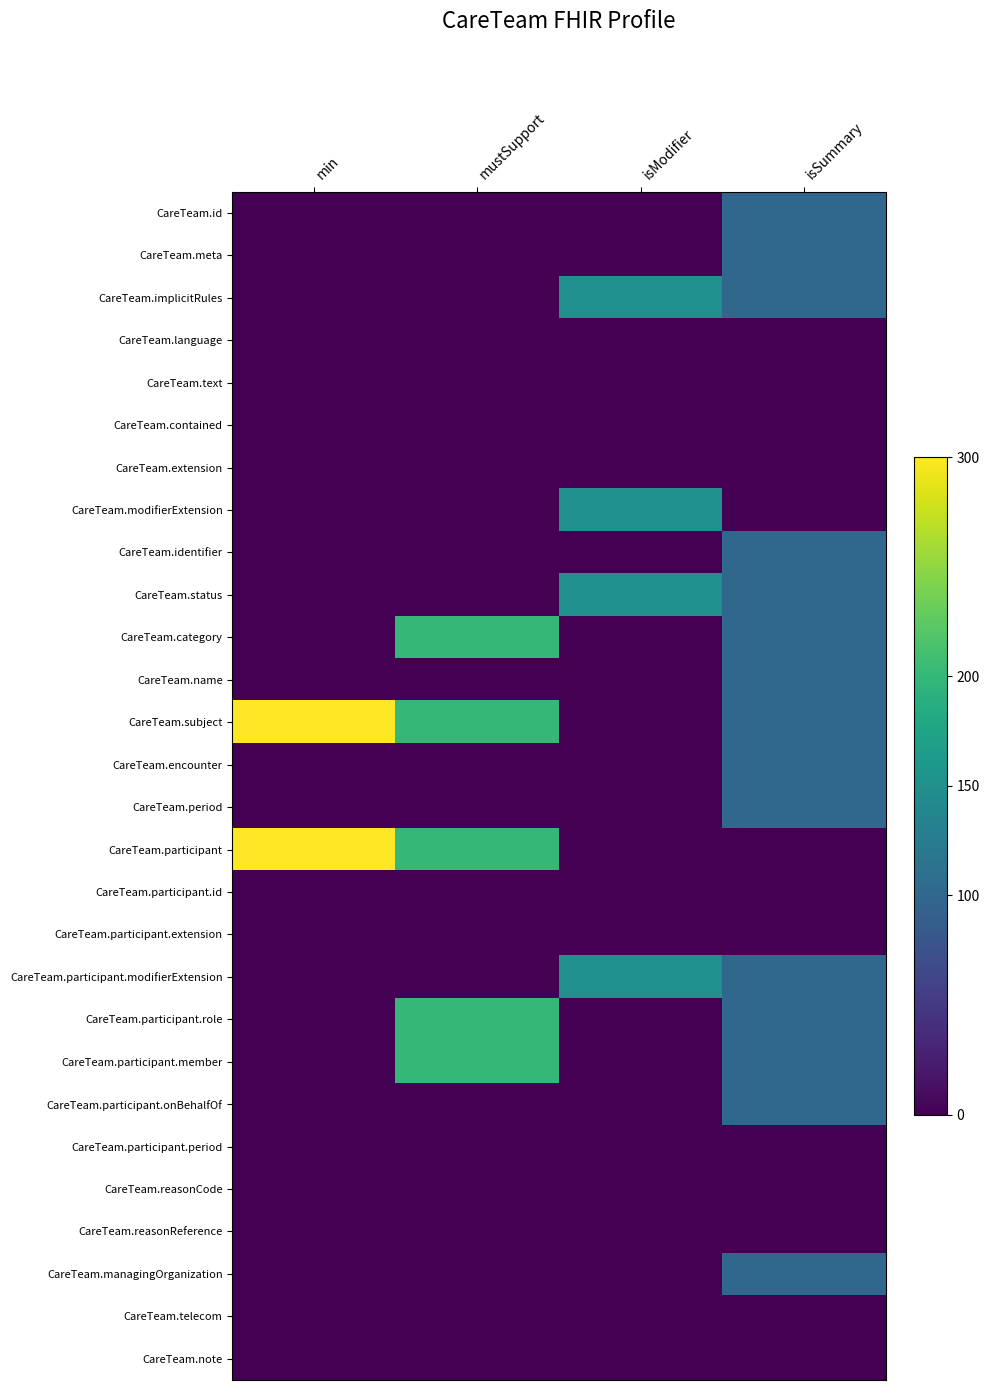

What is the maximum value shown in the chart?

300